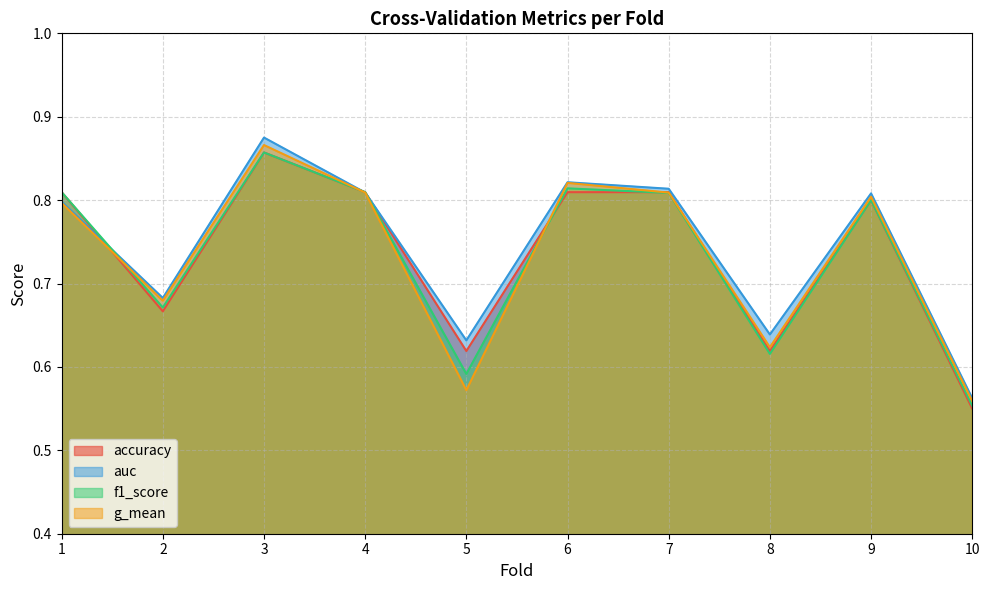

Where is the first local maximum for auc?

3